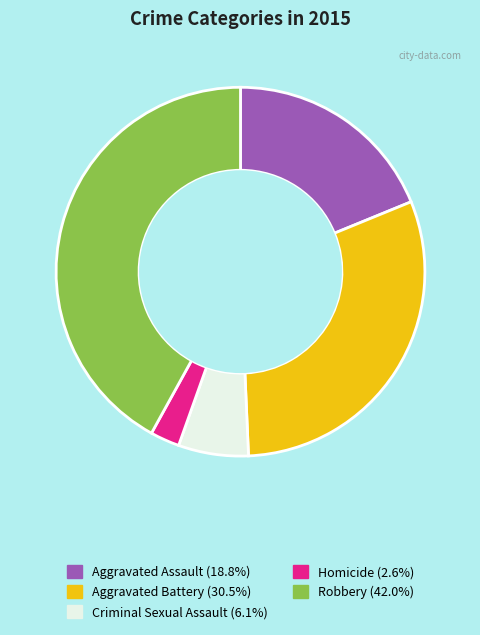

Rank the categories by value from highest to lowest.

Robbery, Aggravated Battery, Aggravated Assault, Criminal Sexual Assault, Homicide